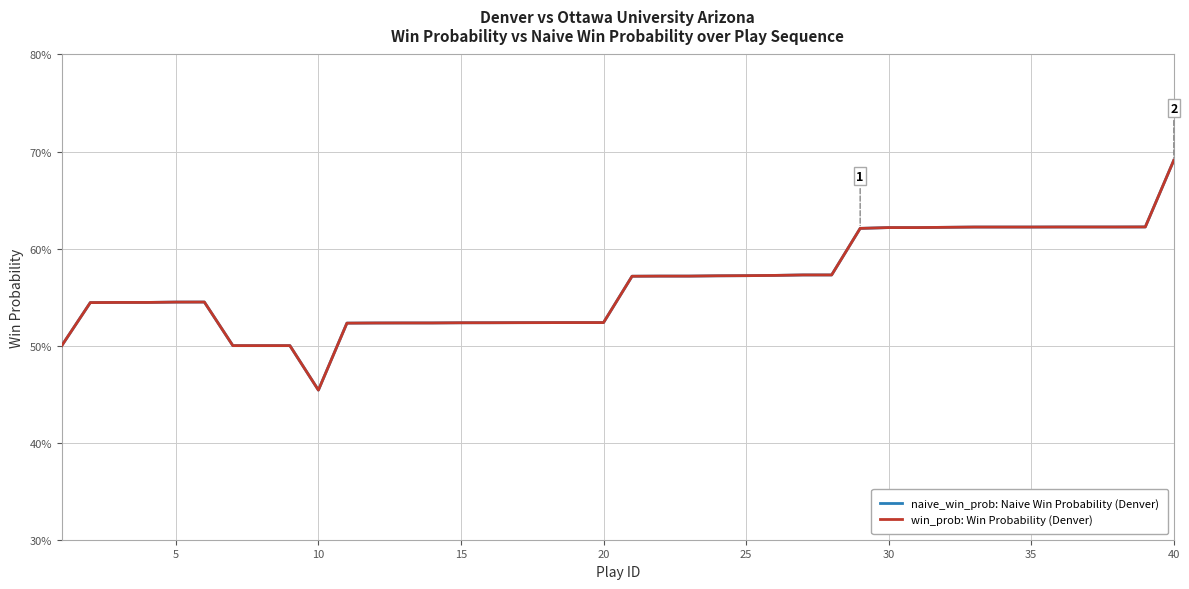

How many interior local valleys does the naive_win_prob: Naive Win Probability (Denver) series have?

1